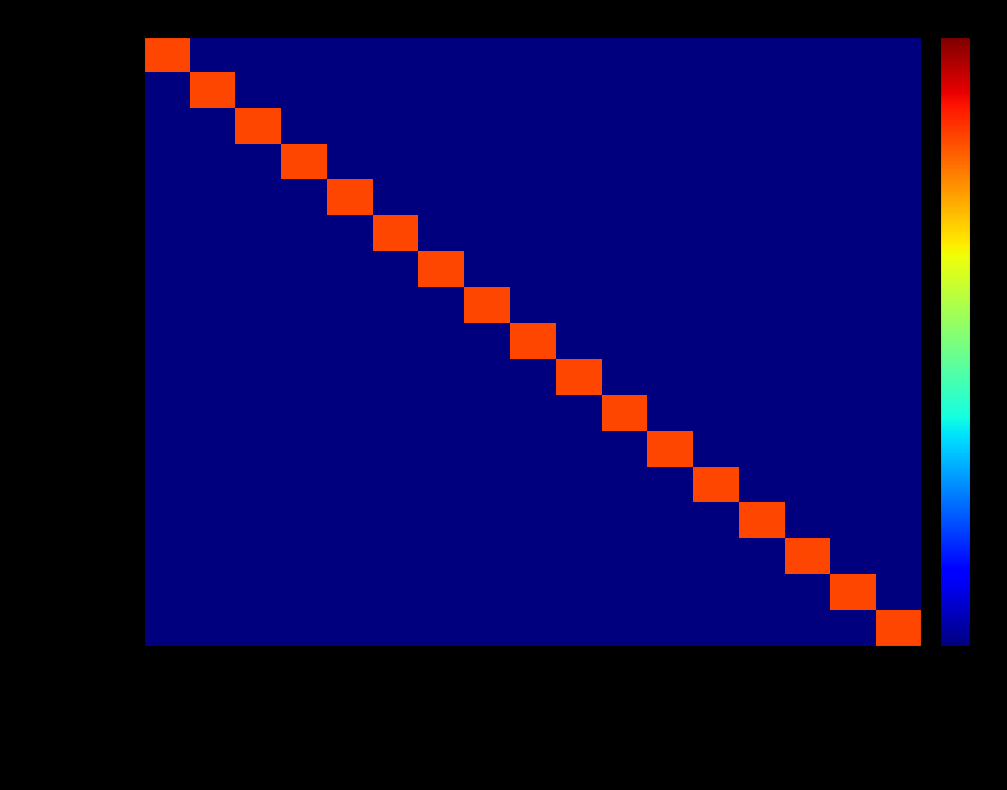

Count the number of categories in the chart.

17